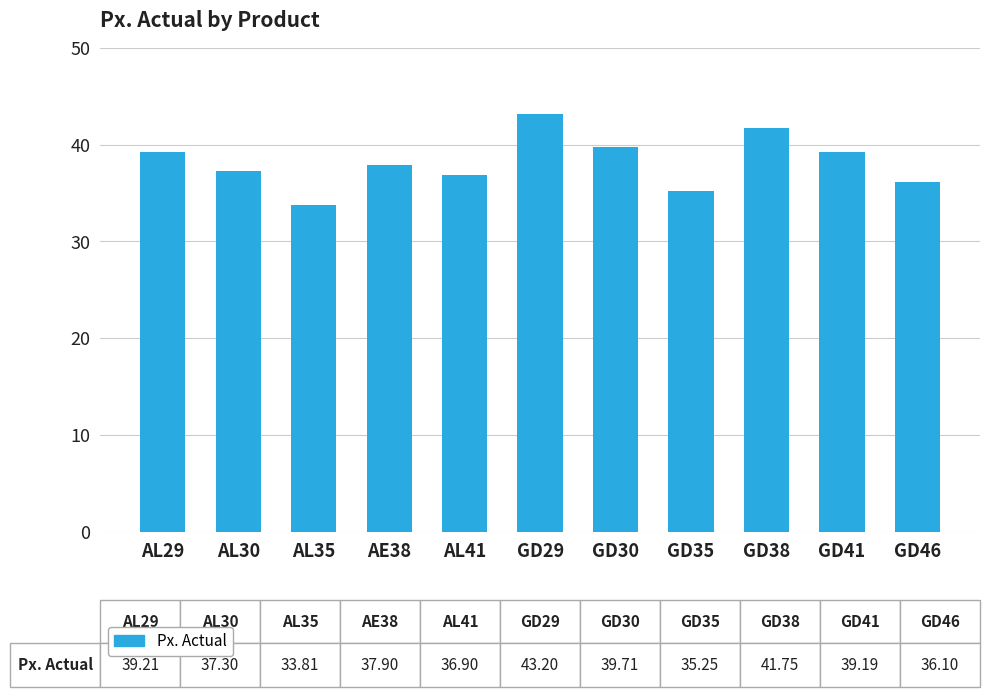

Are the bars horizontal?

No